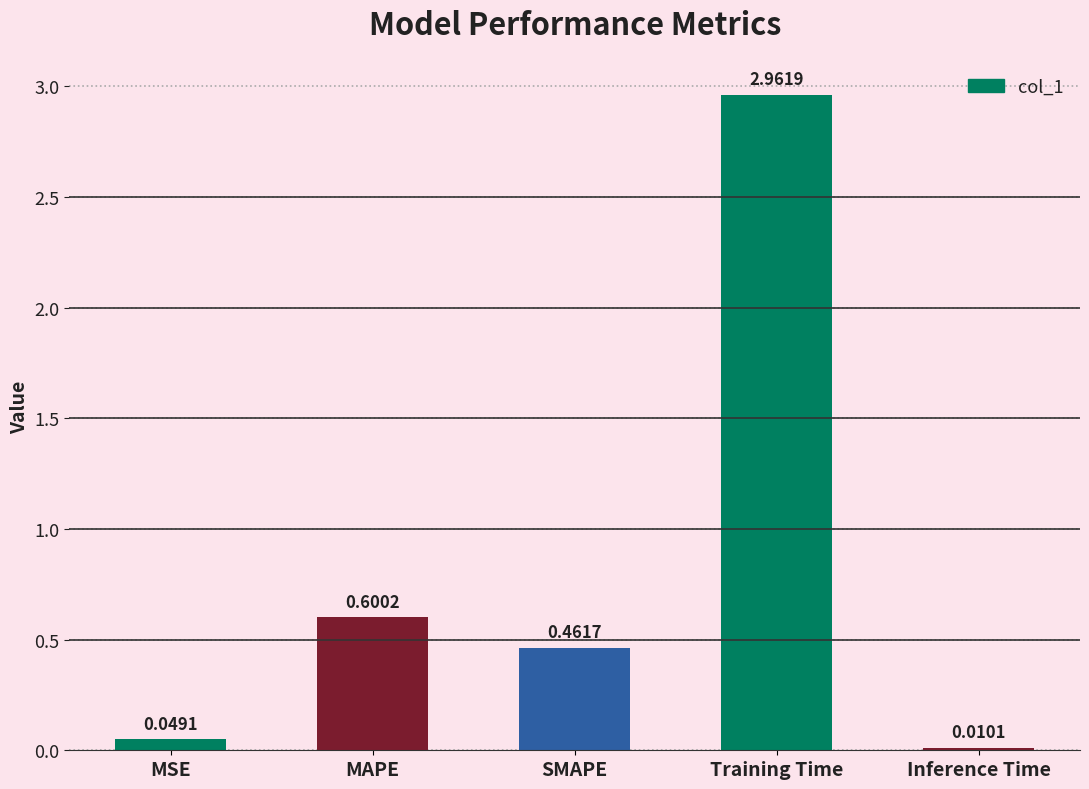

What is the label of the 3rd bar from the left?

SMAPE